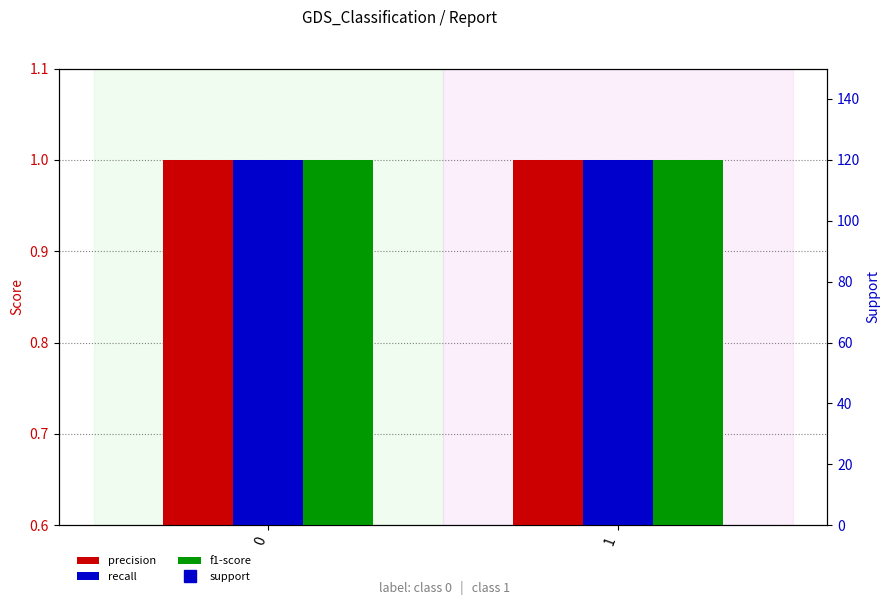

Rank the series at 1 from lowest to highest value.

precision, recall, f1-score, support